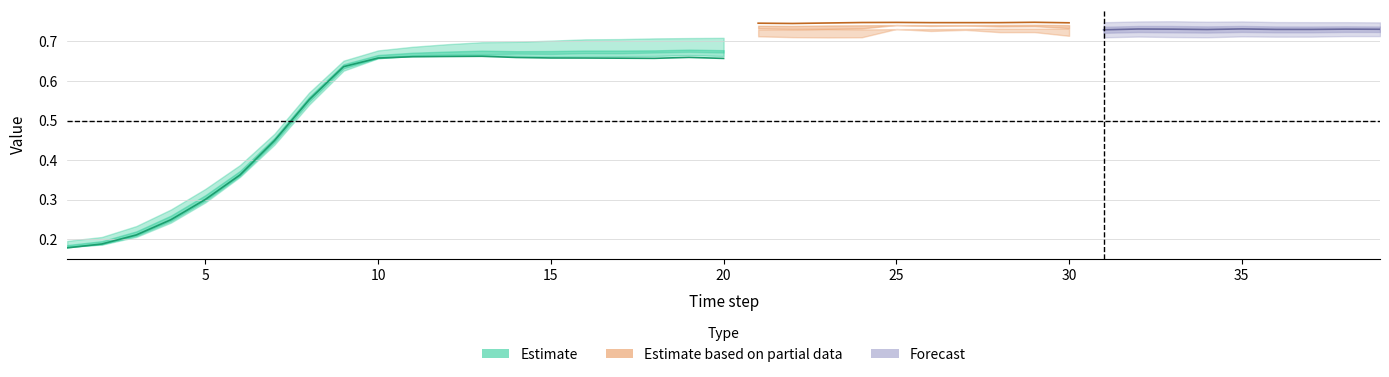

How many lines are shown in the chart?

6